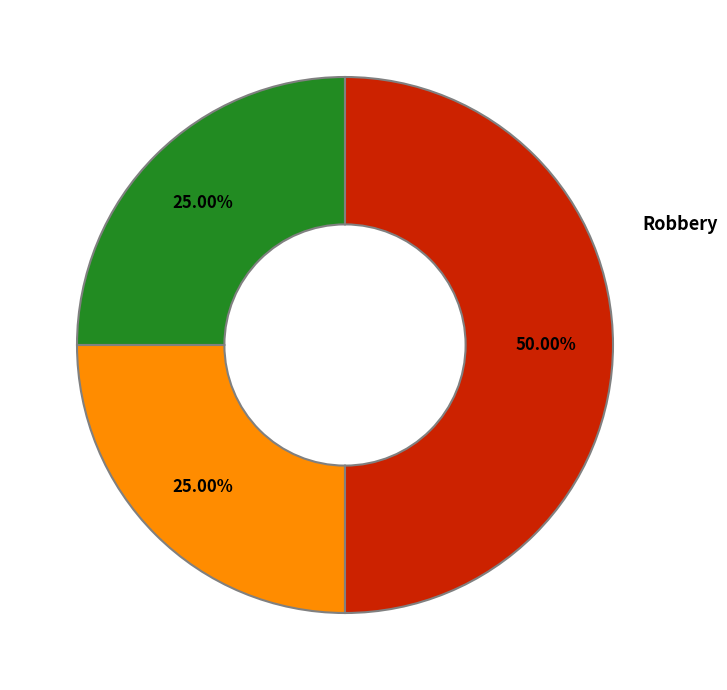

To the nearest percent, what percentage of the pie is Aggravated Assault?

25%